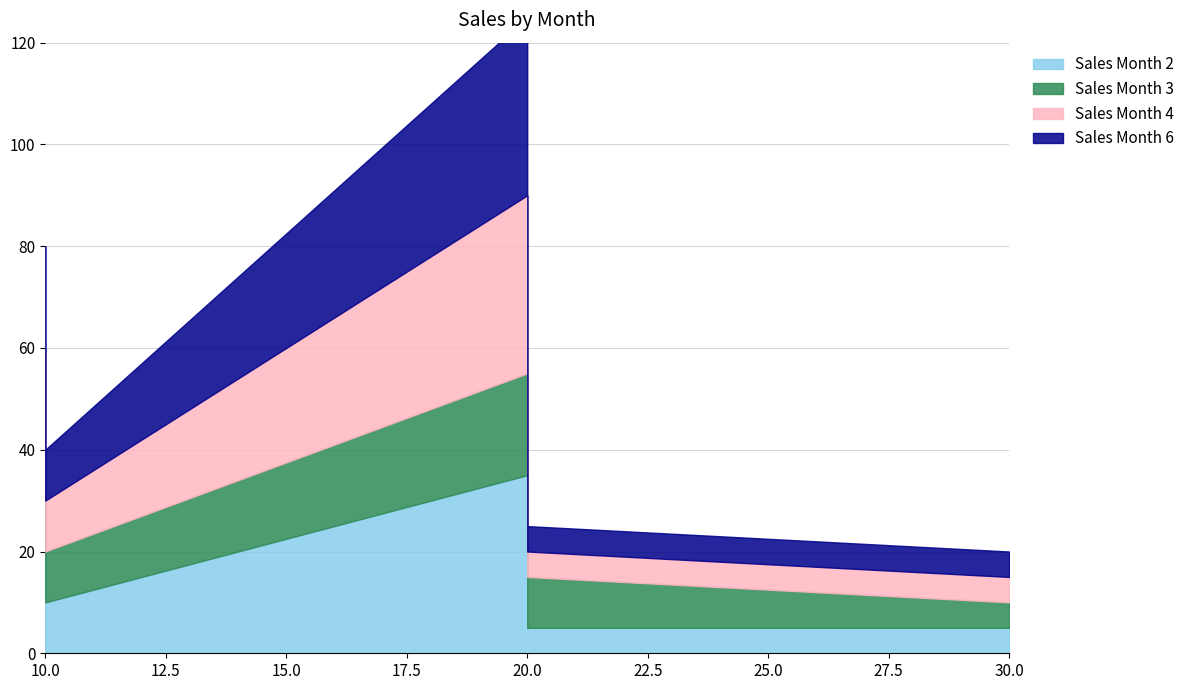

What is the total value across all series at 10?

40